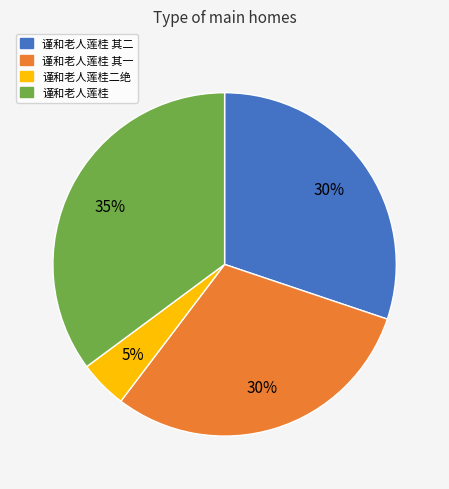

Is it true that 谨和老人莲桂 is 35% of the pie?

True